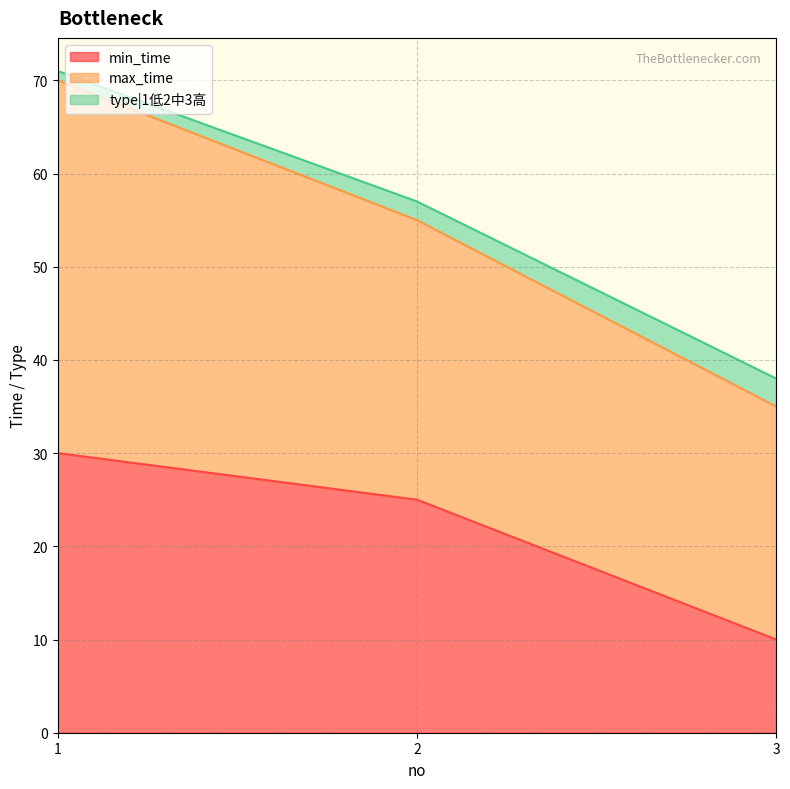

Where is min_time nearest to the value 20?

2